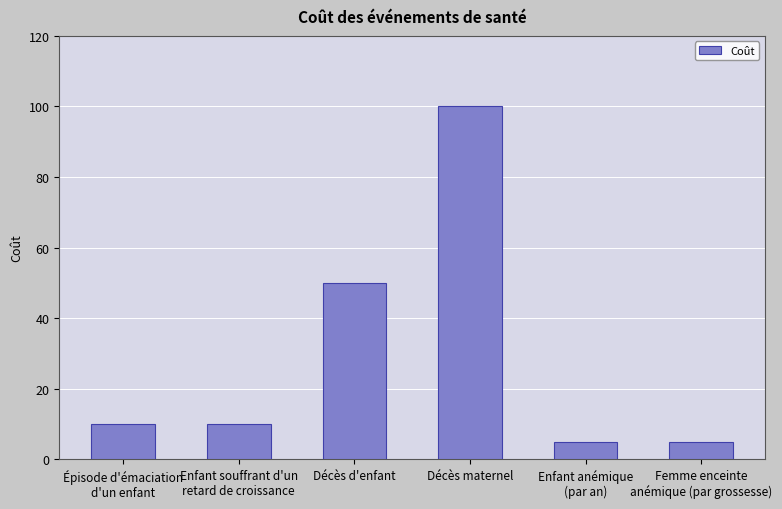

At which label is the value closest to 52?

Décès d'enfant